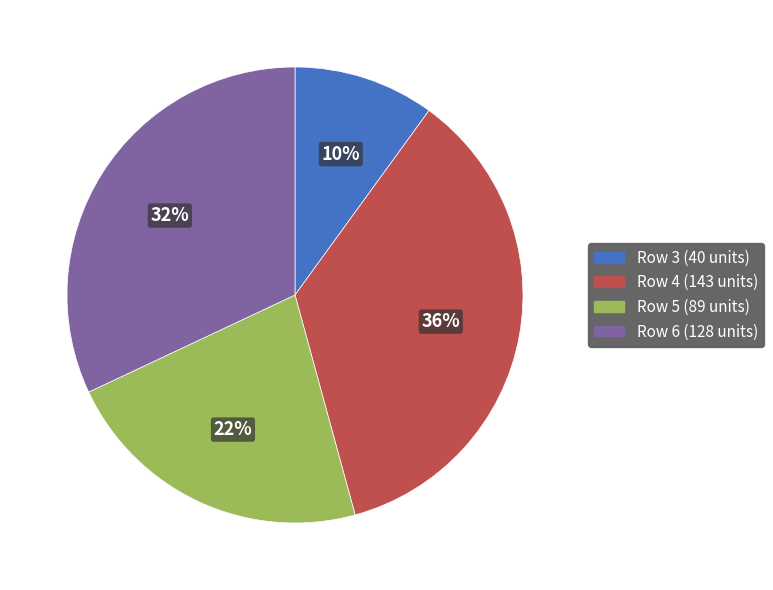

To the nearest percent, what portion does Row 5 (89 units) represent?

22%